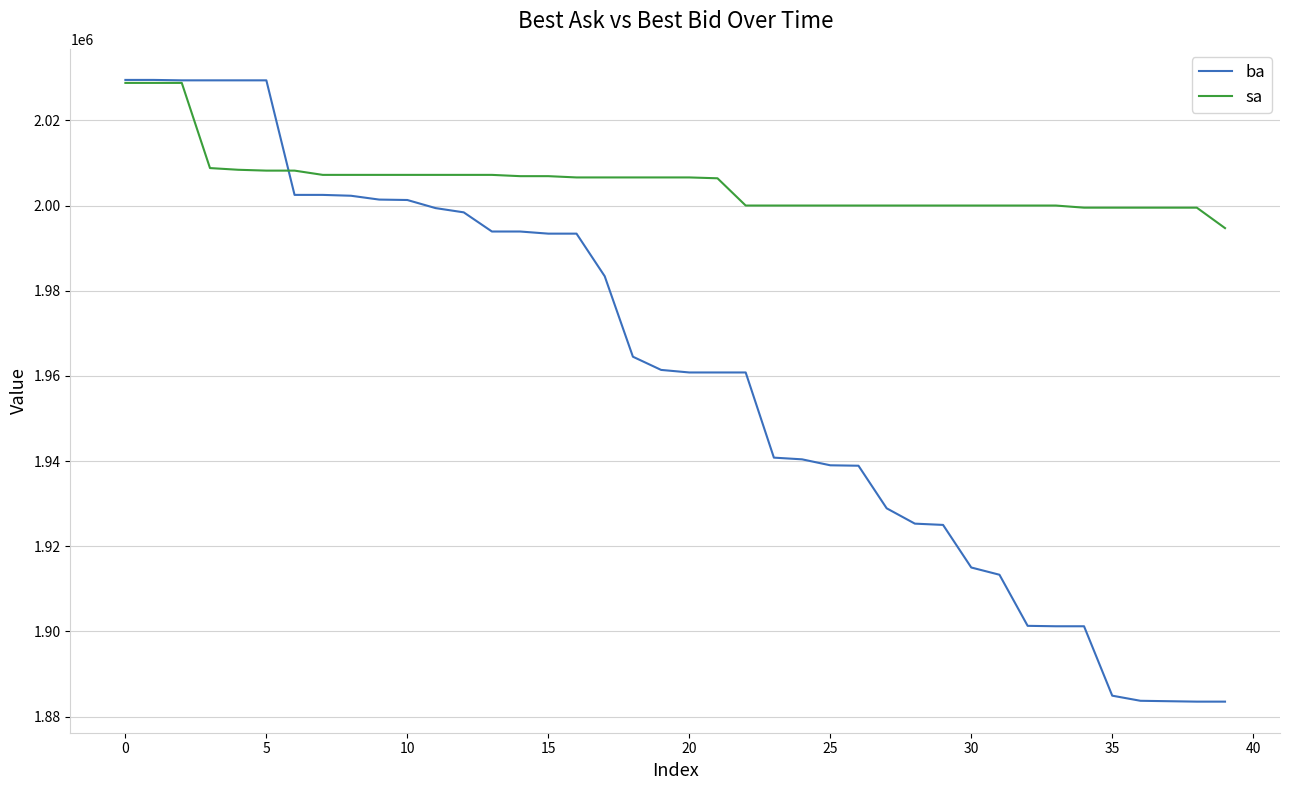

What are all the series names shown in the legend?

ba, sa